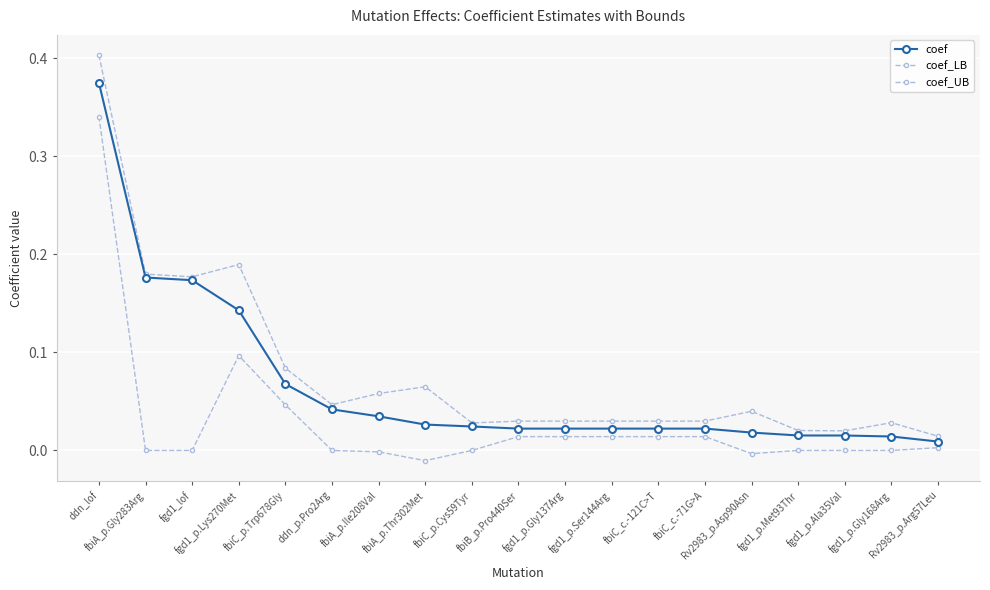

How many distinct data groups are displayed?

3